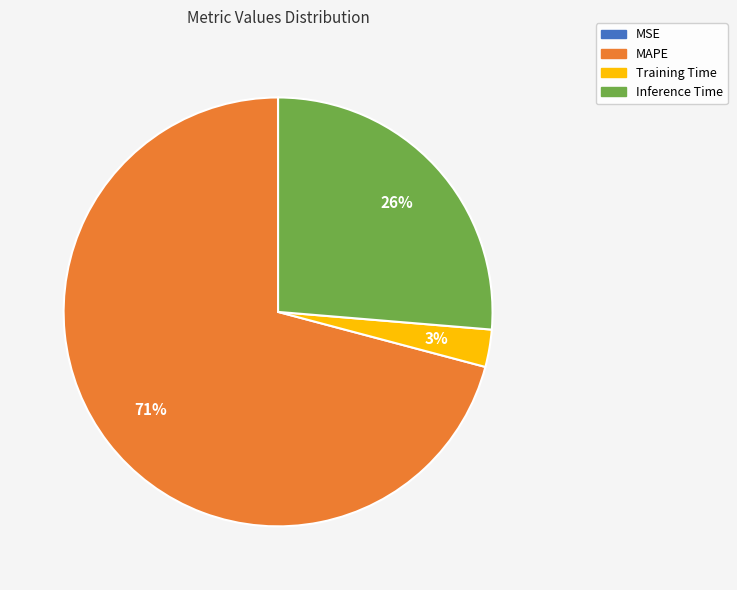

To the nearest percent, what is the average slice percentage?

25%